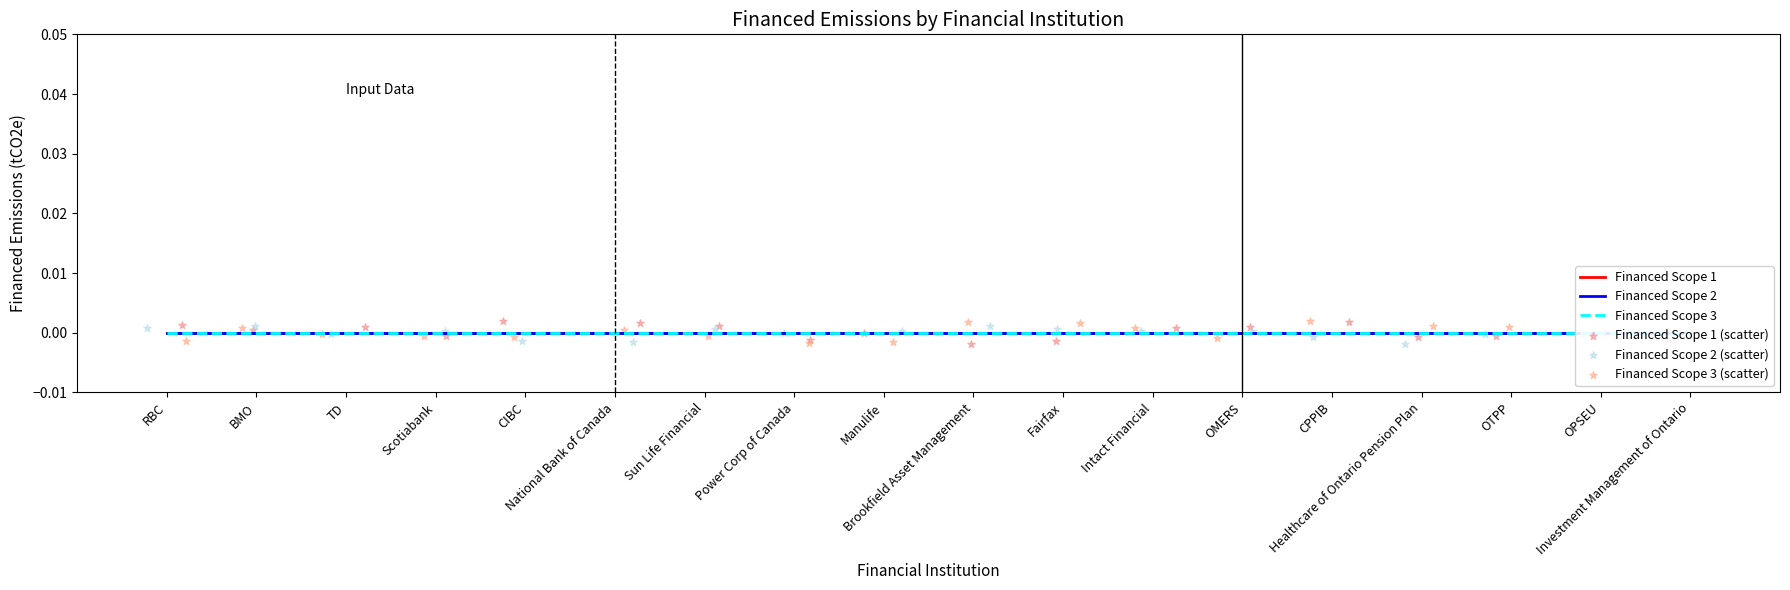

Which series has the largest total across all categories?

Financed Scope 1 (scatter)